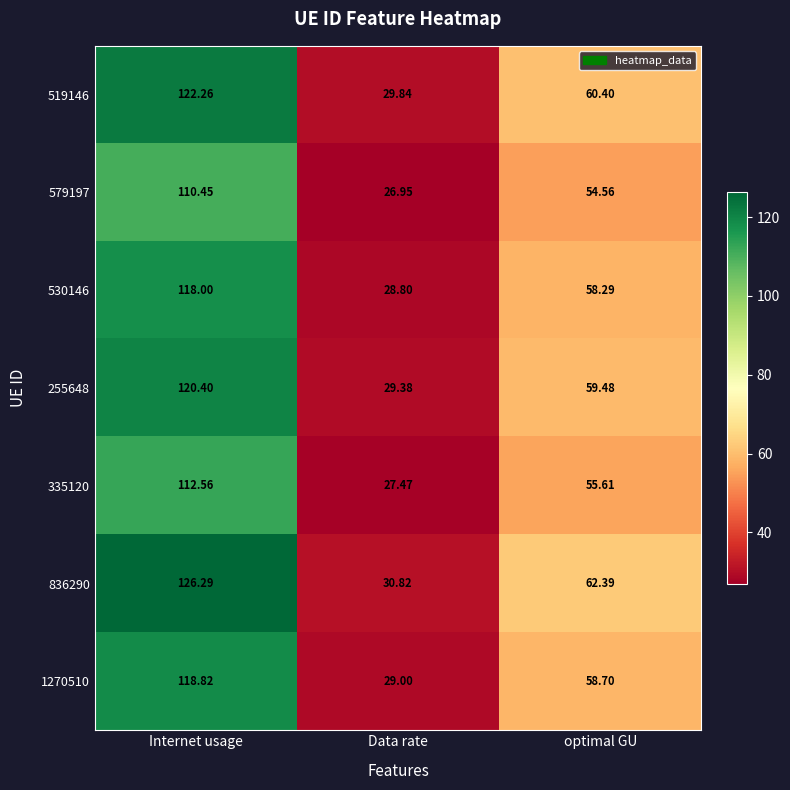

At which label does 579197 reach its minimum?

Data rate